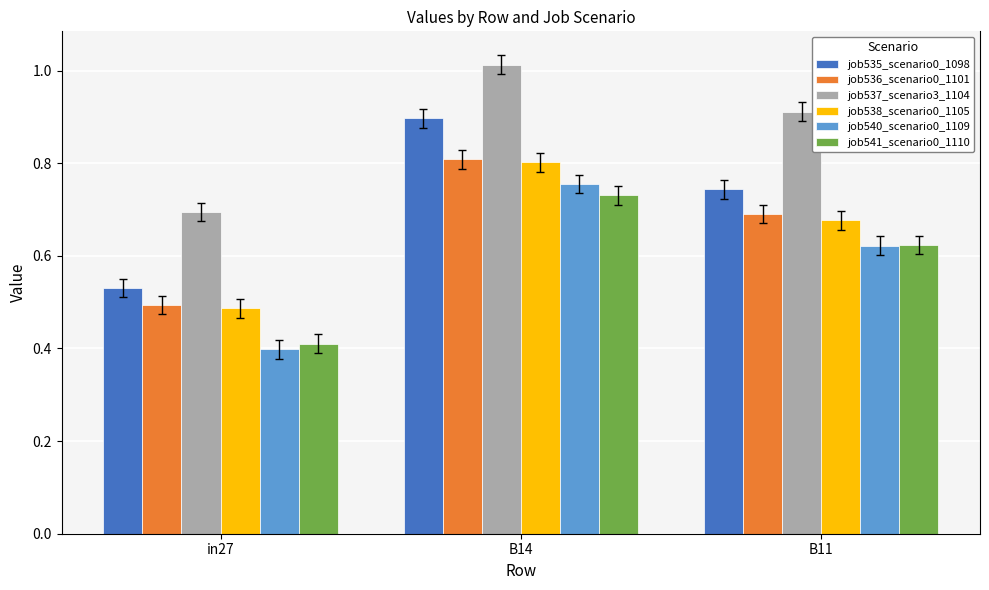

Which series changed the most between B14 and B11?

job535_scenario0_1098